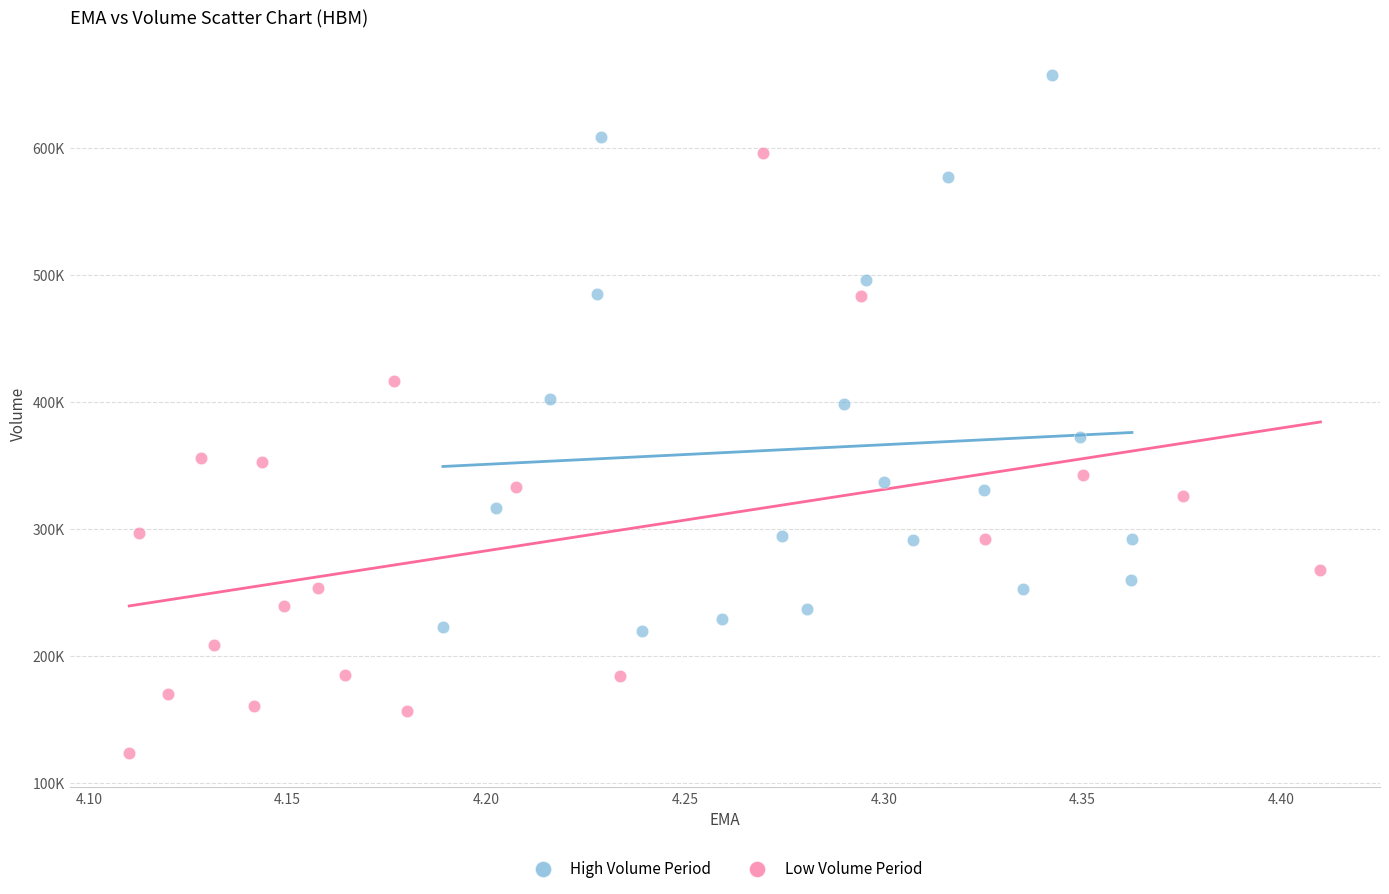

Which series has the widest spread of Y values?

Low Volume Period